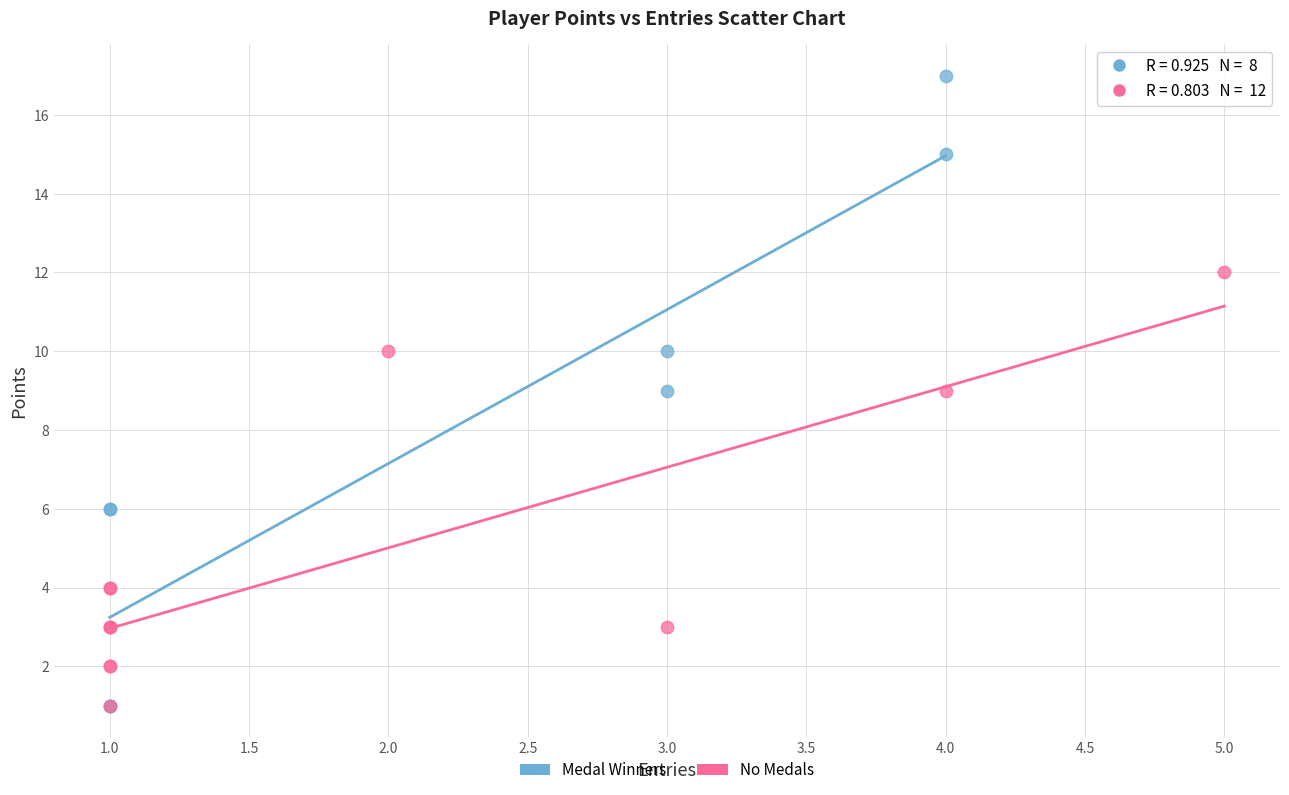

Which series has the widest spread of Y values?

Medal Winners